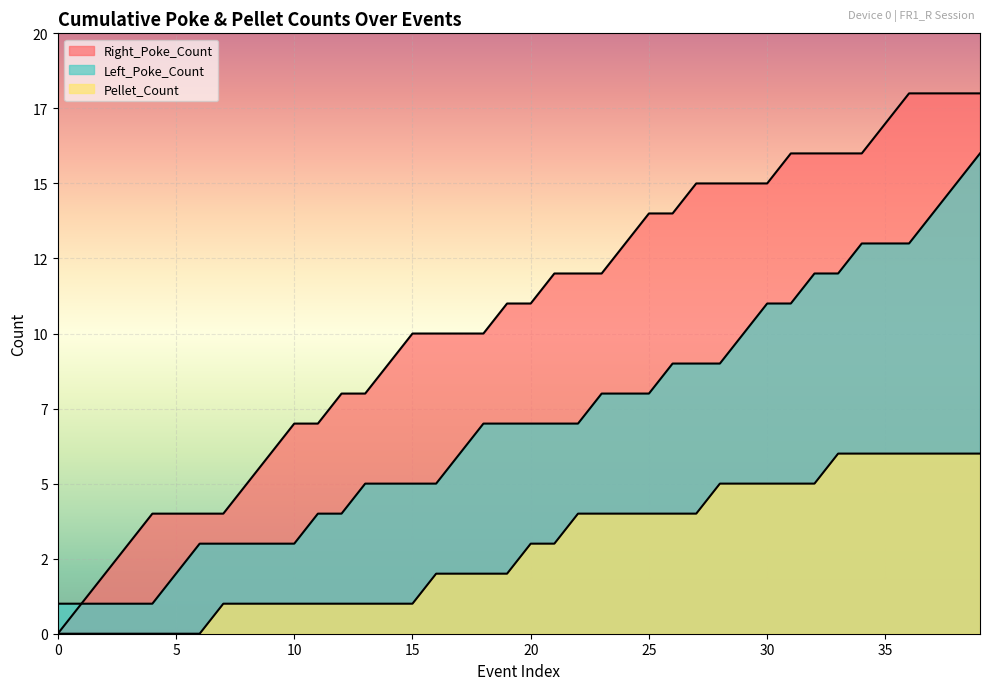

Rank the series by their average value, from lowest to highest.

Pellet_Count, Left_Poke_Count, Right_Poke_Count